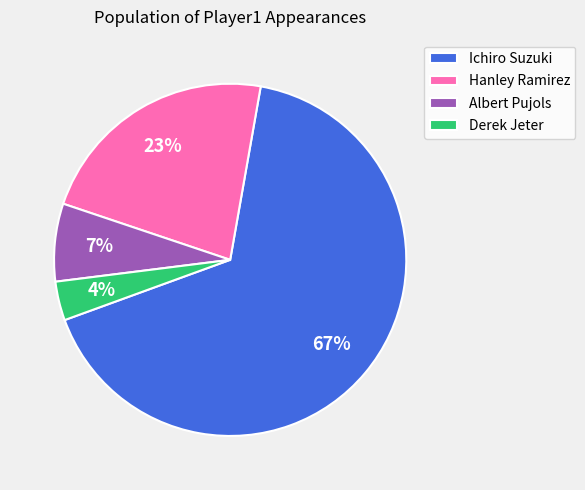

Which has a higher value, Derek Jeter or Albert Pujols?

Albert Pujols